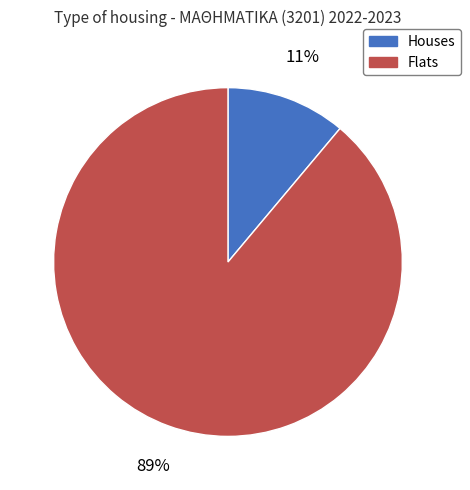

Is the sum of Houses and Flats greater than half?

Yes